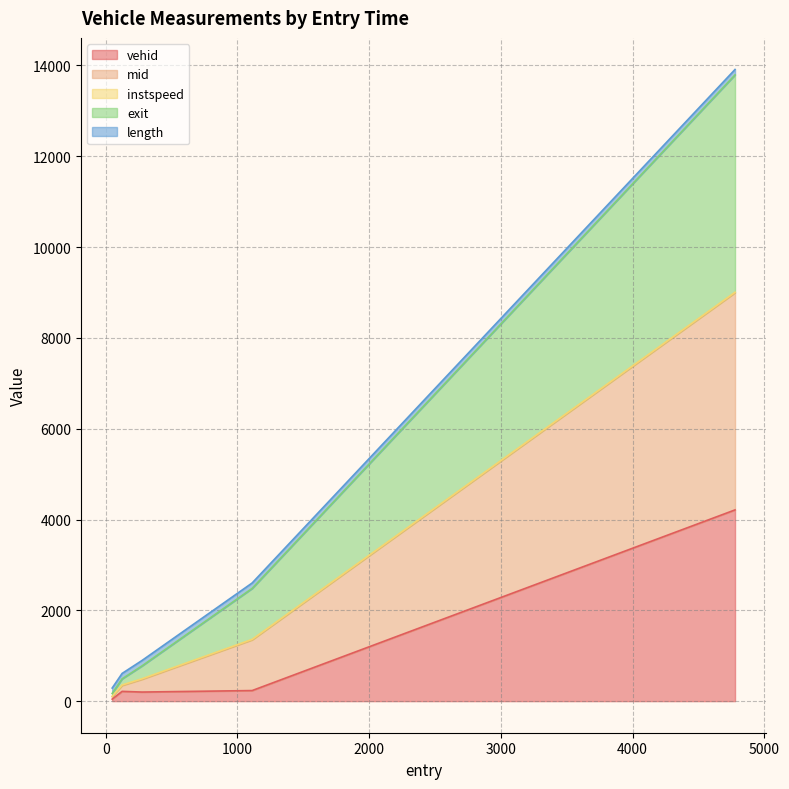

What is the highest value of the vehid series?

4212.0